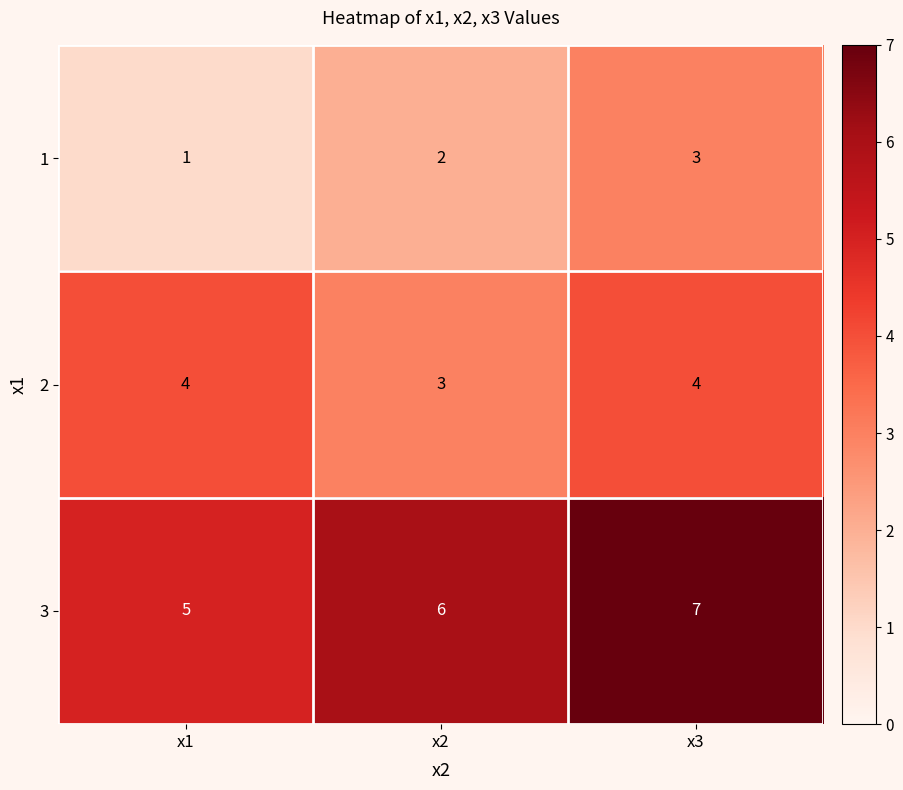

What is the highest value of the 3 series?

7